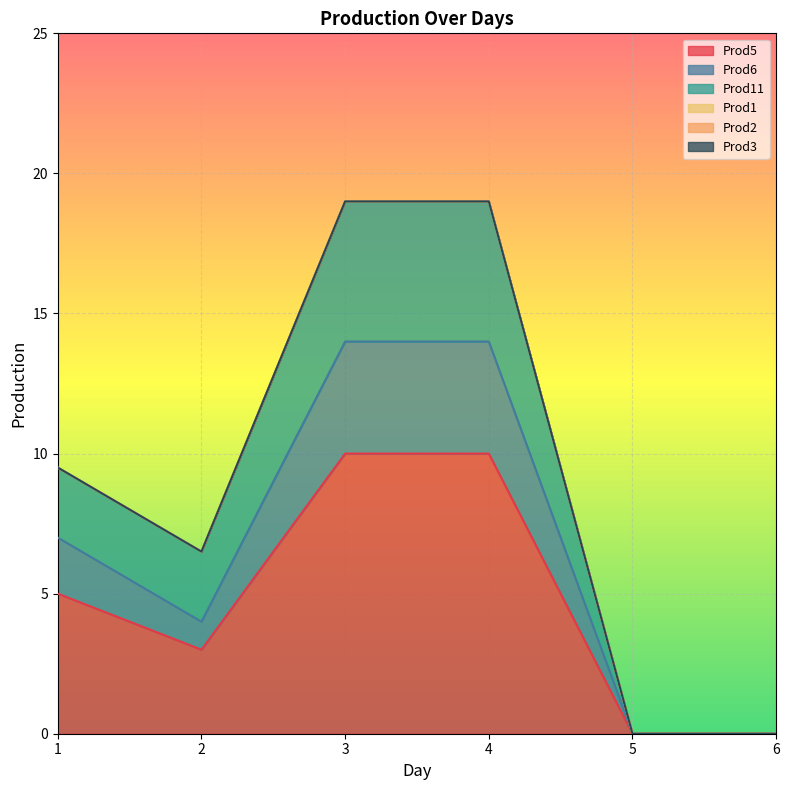

At which category is the sum across all series the highest?

3